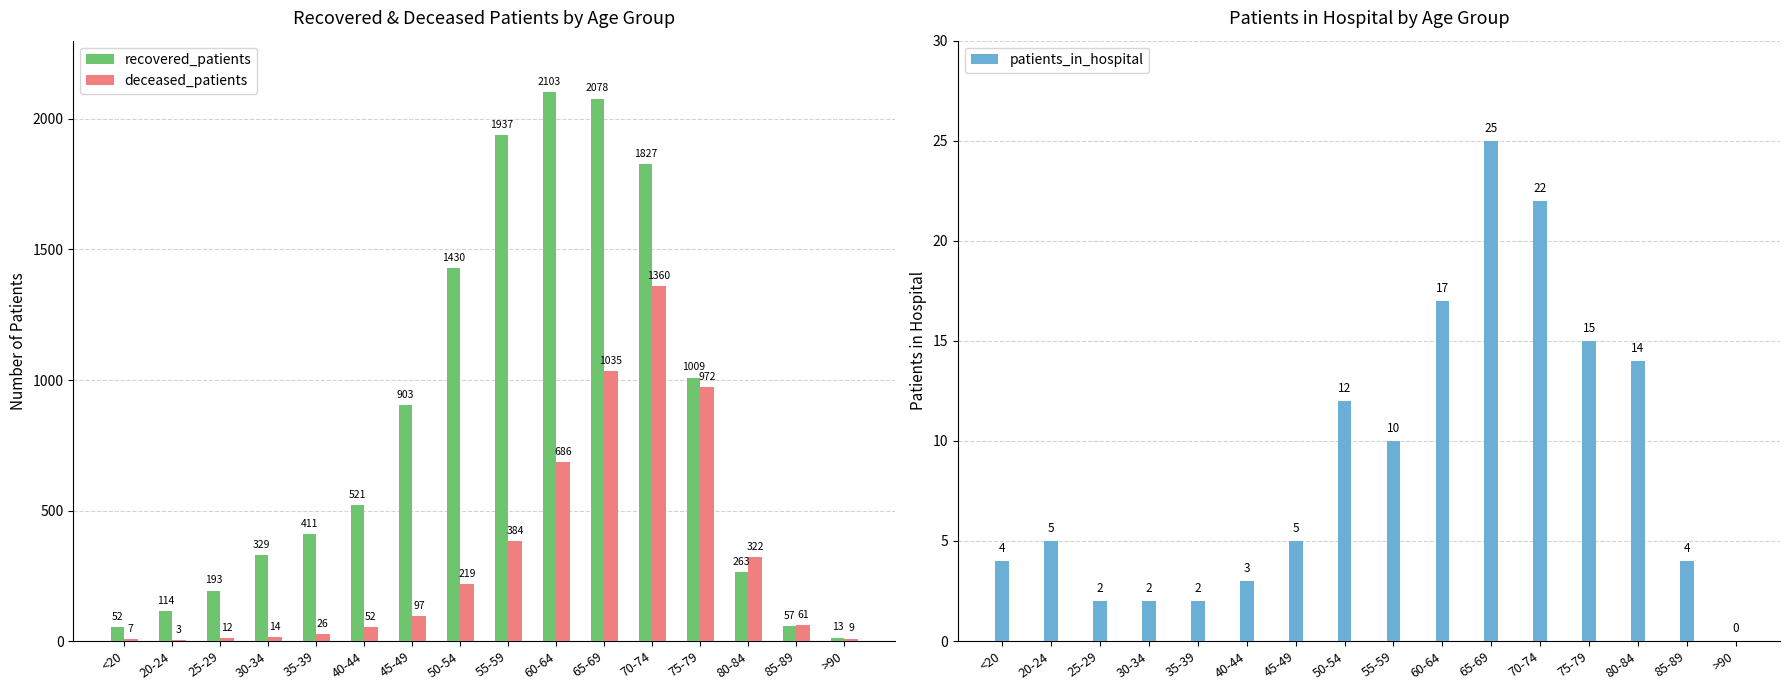

Reading right to left, extract all data points from this chart.

recovered_patients: 13	57	263	1009	1827	2078	2103	1937	1430	903	521	411	329	193	114	52
deceased_patients: 9	61	322	972	1360	1035	686	384	219	97	52	26	14	12	3	7
patients_in_hospital: 0	4	14	15	22	25	17	10	12	5	3	2	2	2	5	4